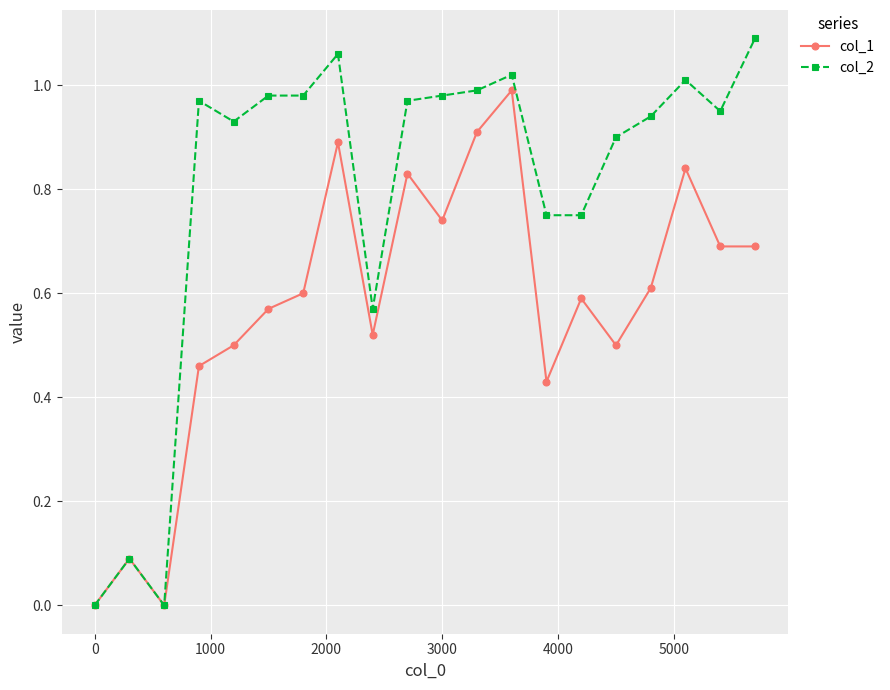

Which series has the widest spread of values?

col_2